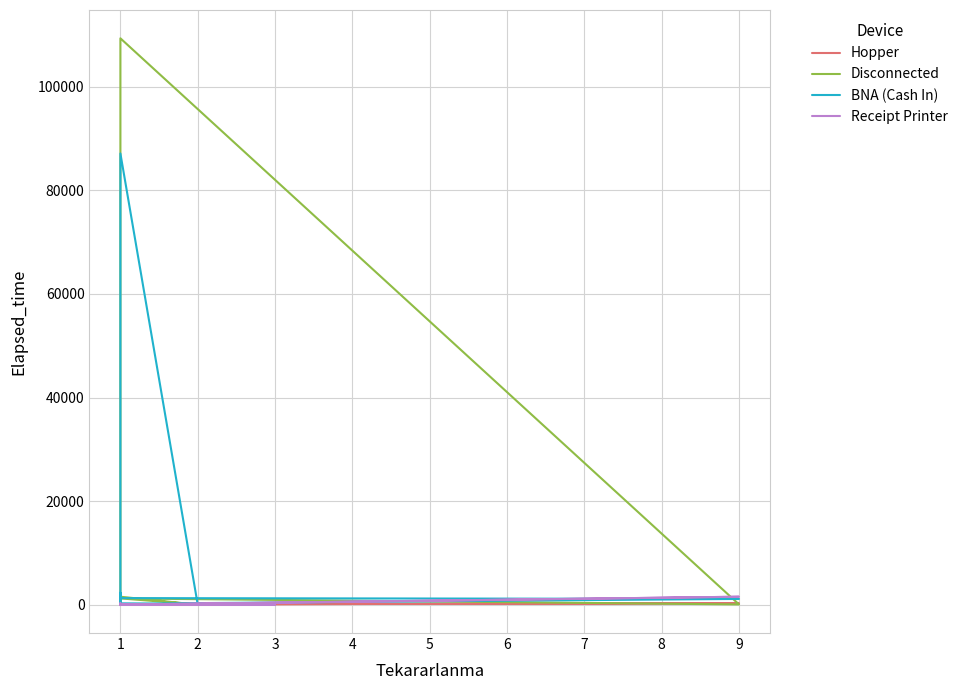

Reading right to left, what are all the values shown in this chart?

Hopper: 195	325	5	140	30	135	130	40	95	55	50	290	45	0	35
Disconnected: 0	0	0	0	0	0	0	1542	55	55	1215	55	109345	0	1205
BNA (Cash In): 0	0	0	0	0	0	0	0	87115	15	195	1115	1275	2315	10
Receipt Printer: 0	0	0	0	0	0	0	0	0	0	0	1542	25	300	20